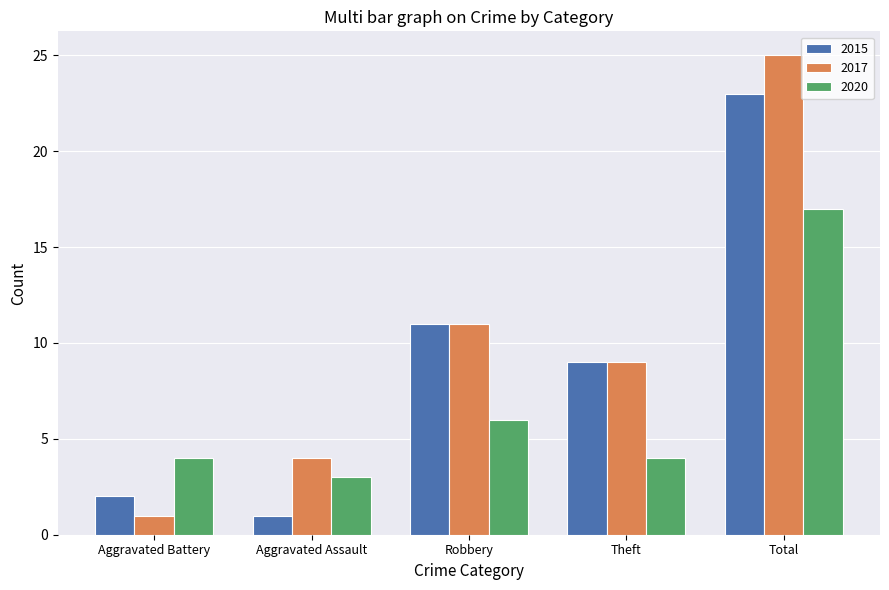

What is the difference between the 2017 values at Aggravated Battery and Aggravated Assault?

3